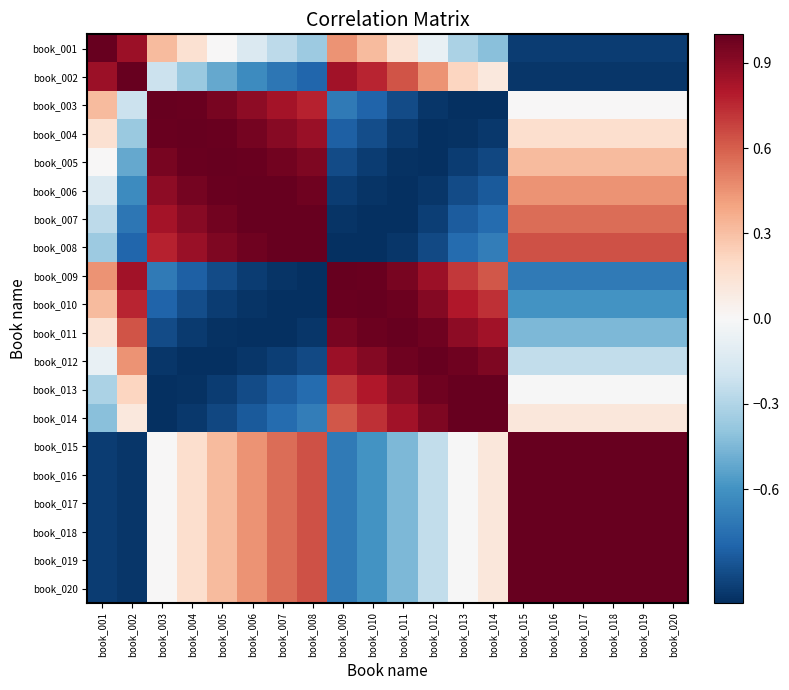

Rank the series at book_014 from highest to lowest value.

book_014, book_013, book_012, book_011, book_010, book_009, book_015, book_018, book_019, book_016, book_017, book_020, book_002, book_001, book_008, book_007, book_006, book_005, book_004, book_003